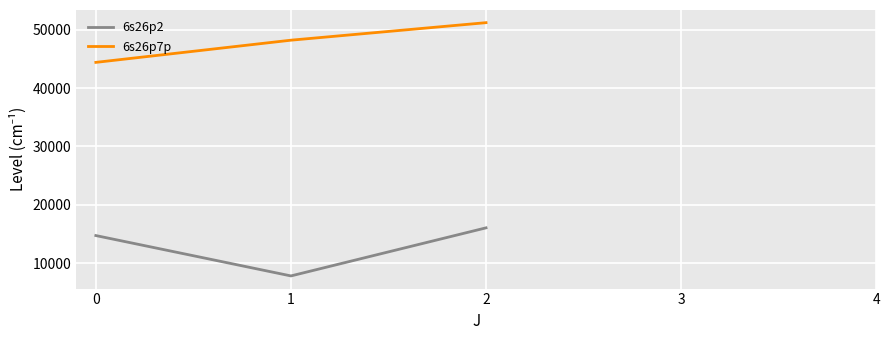

How many interior local valleys does the 6s26p2 series have?

1